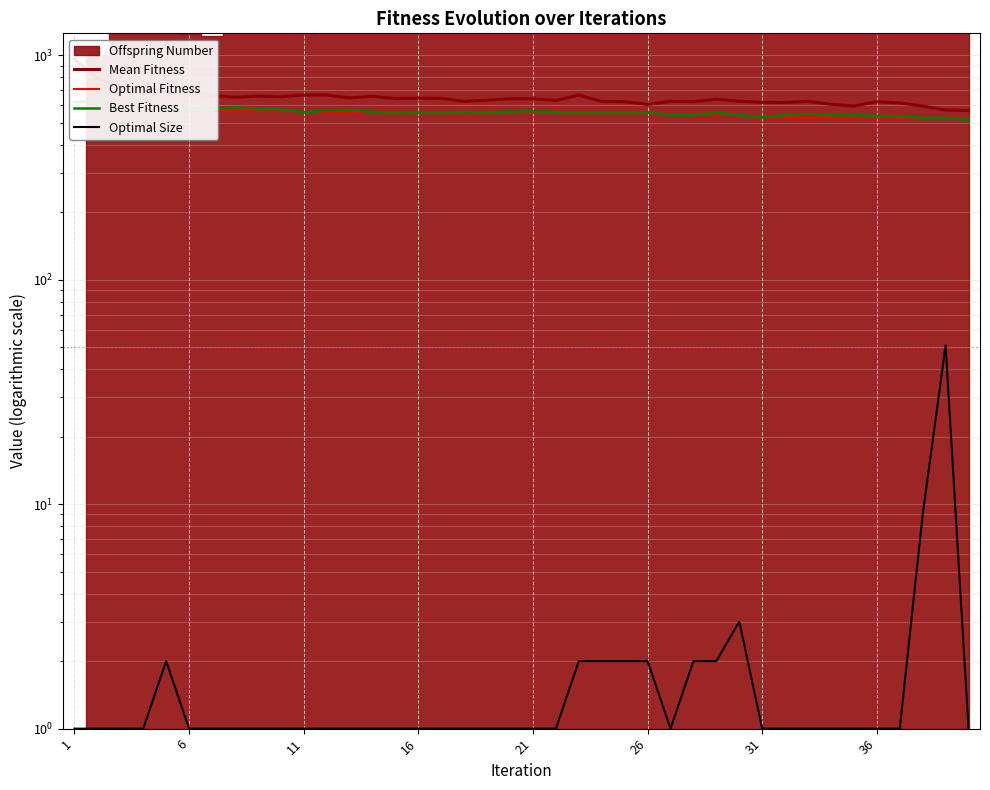

What is the lowest value of the Mean Fitness series?

568